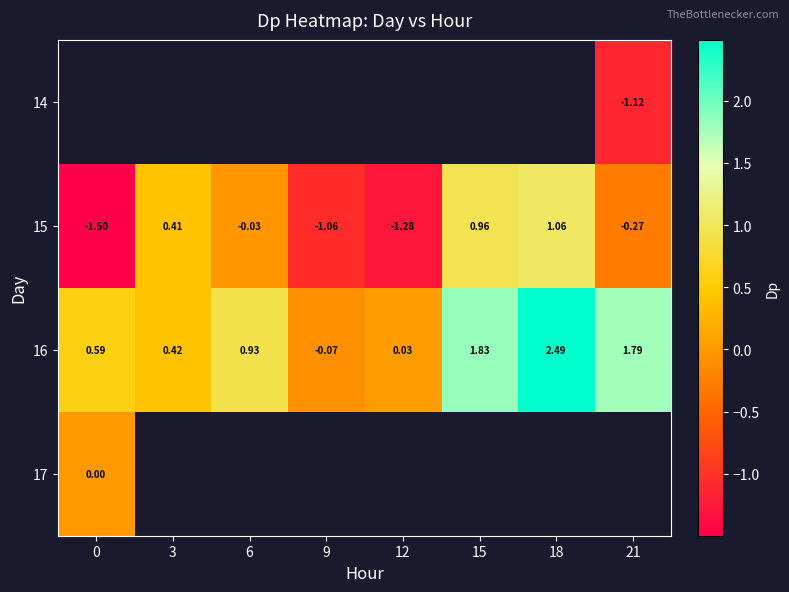

How many values in the 16 series exceed 0?

7